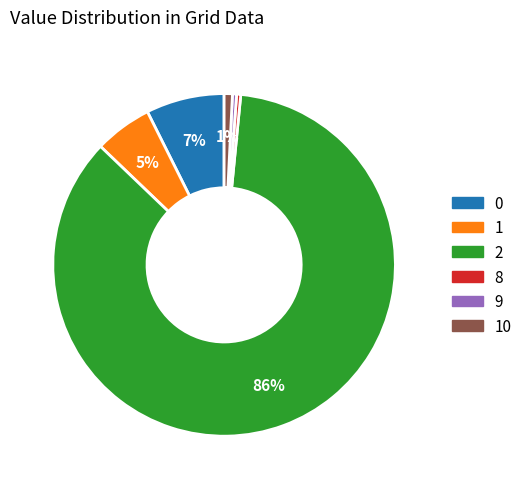

Does any single category account for the majority?

Yes